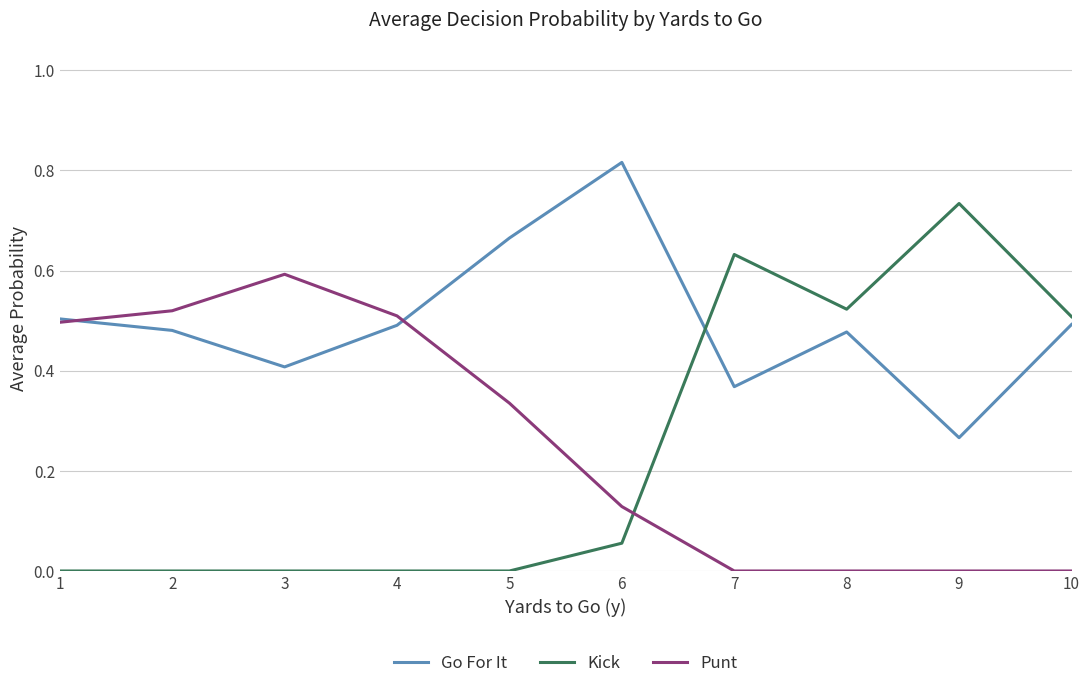

At which category does Go For It reach its first local peak?

6